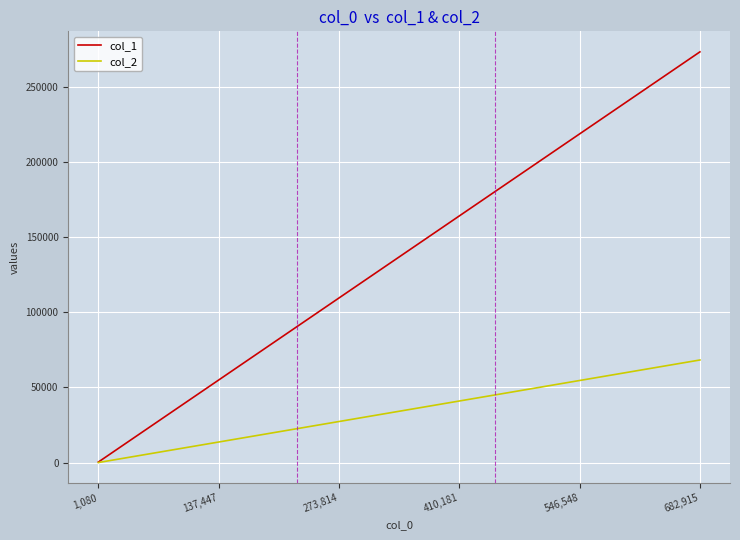

List the series in order of their peak value, highest first.

col_1, col_2